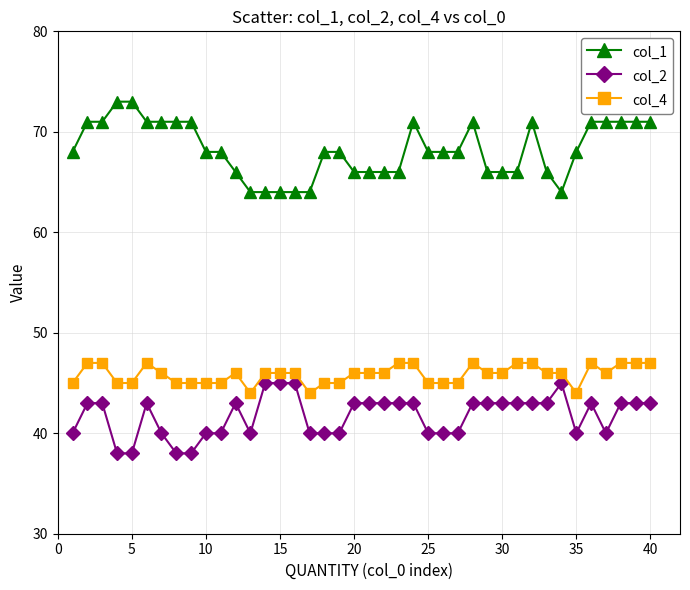

Which series has the widest spread of values?

col_1